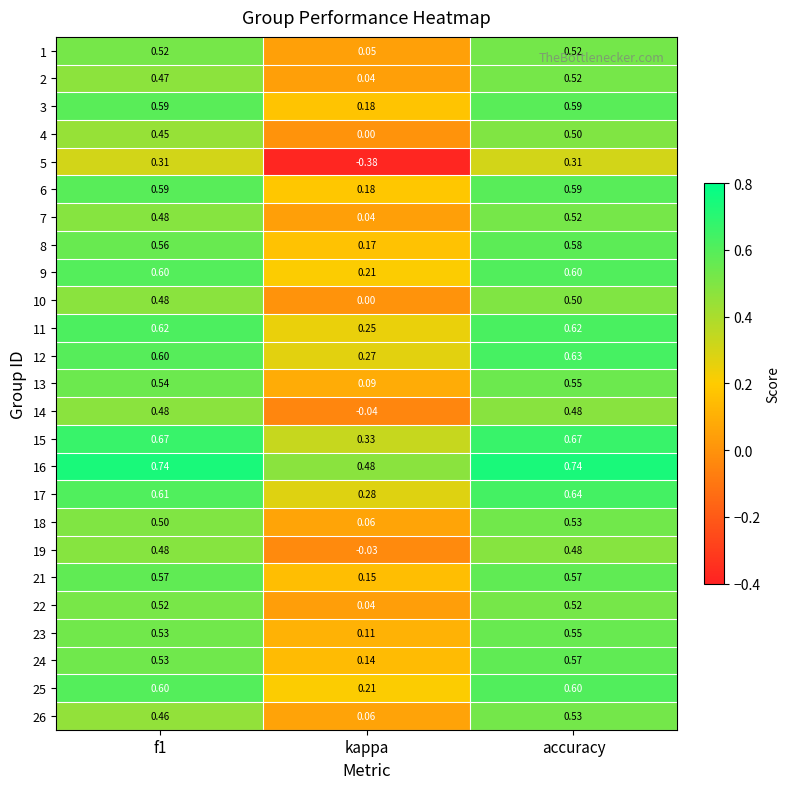

At which label does 8 reach its peak?

accuracy